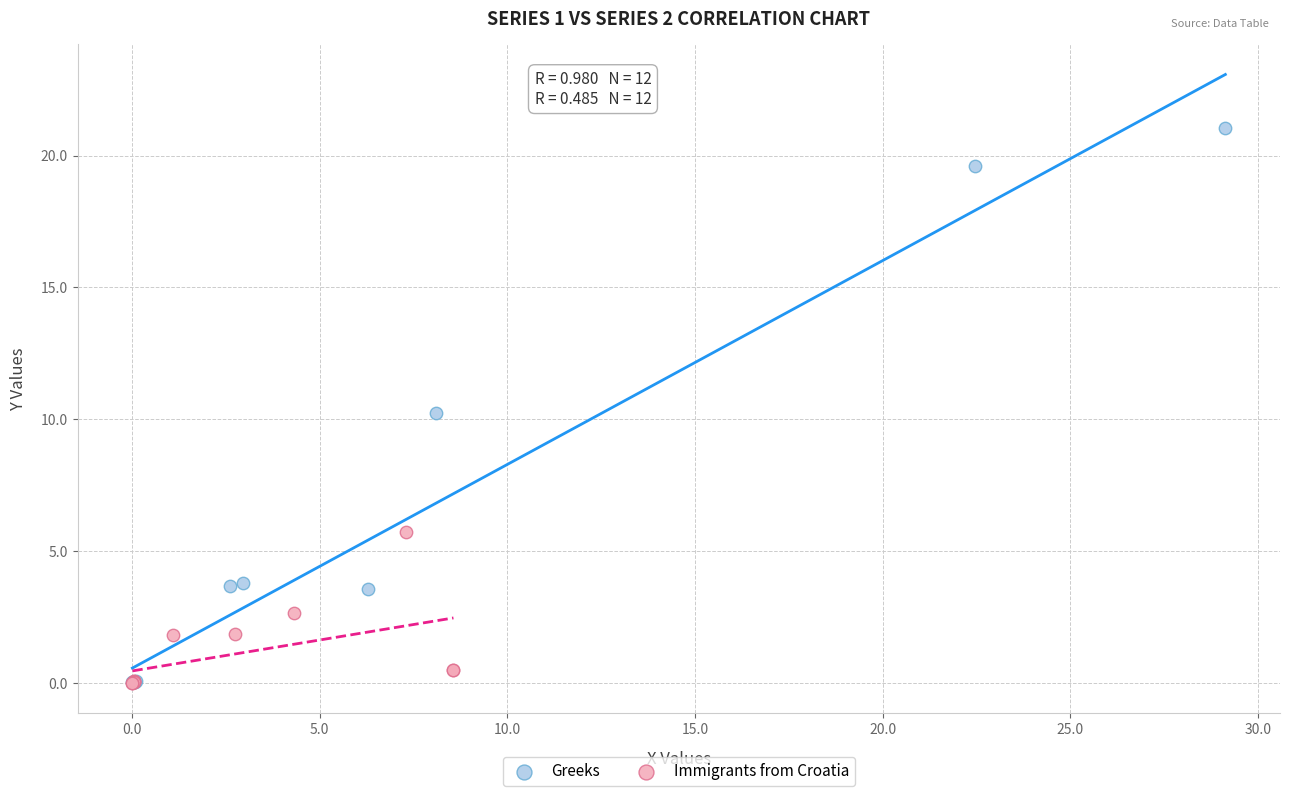

Which series has the widest spread of Y values?

Greeks